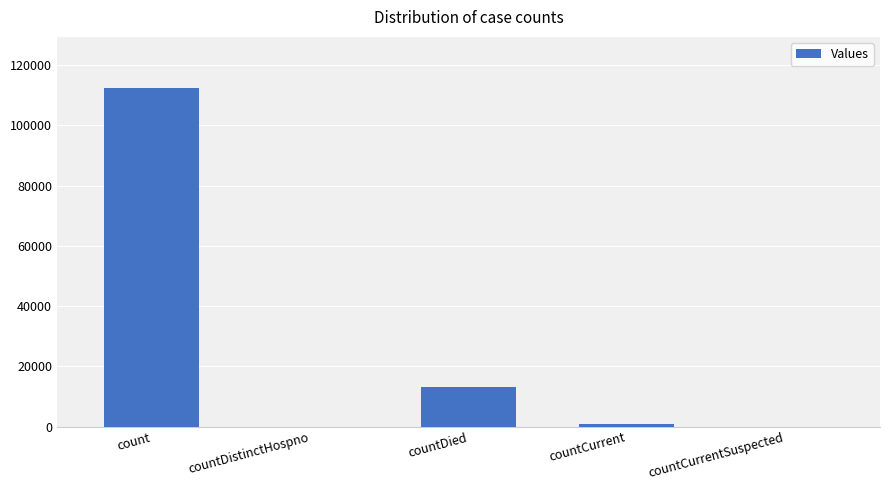

Is it true that the value at countCurrentSuspected is 47491?

False